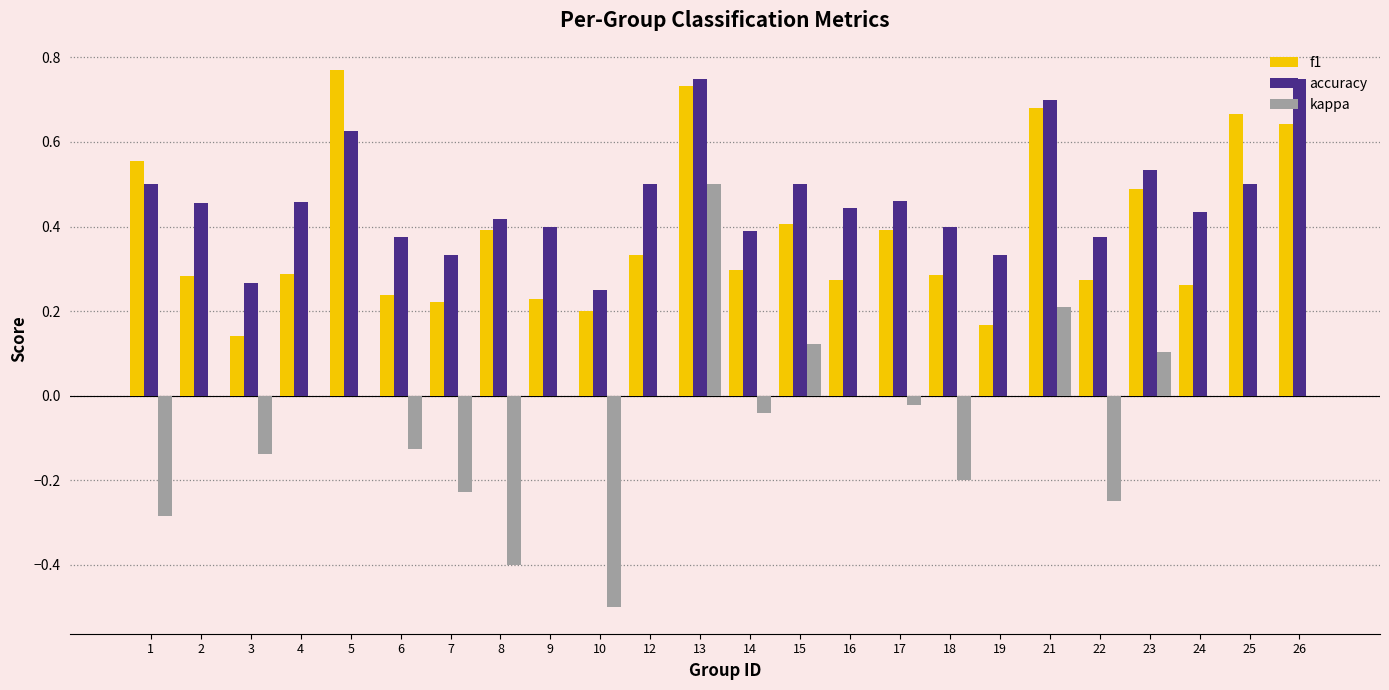

The f1 series shows 0.4 at 13. True or false?

False